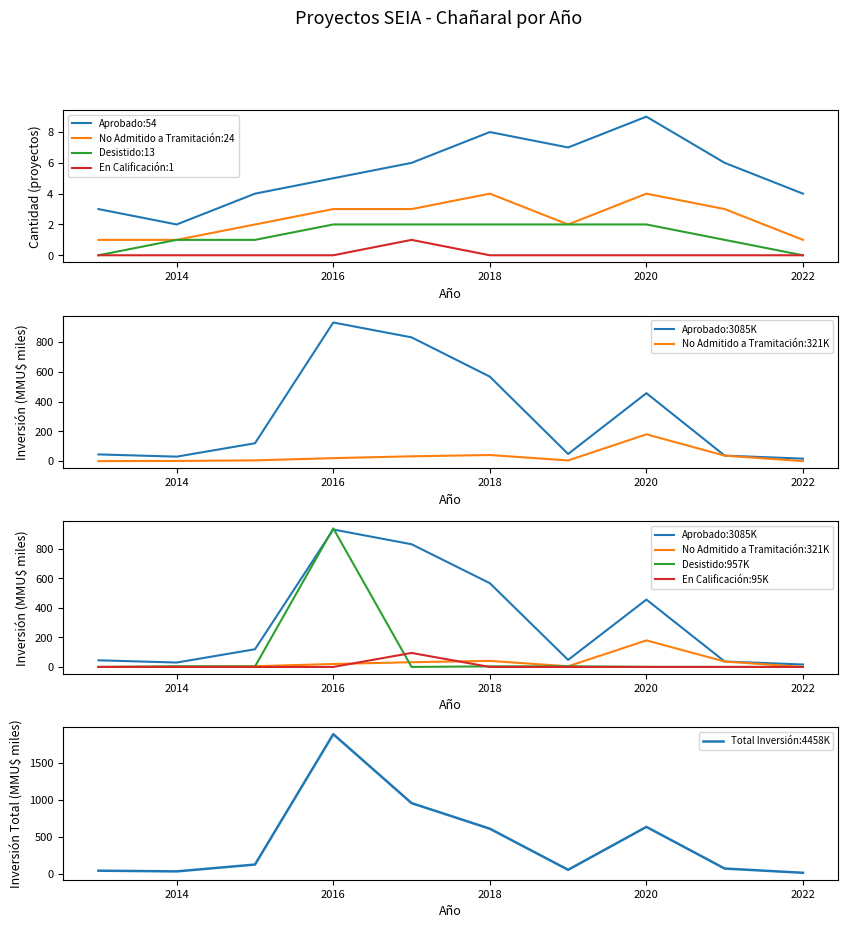

True or false: Aprobado:54 and En Calificación:1 intersect in this chart.

False